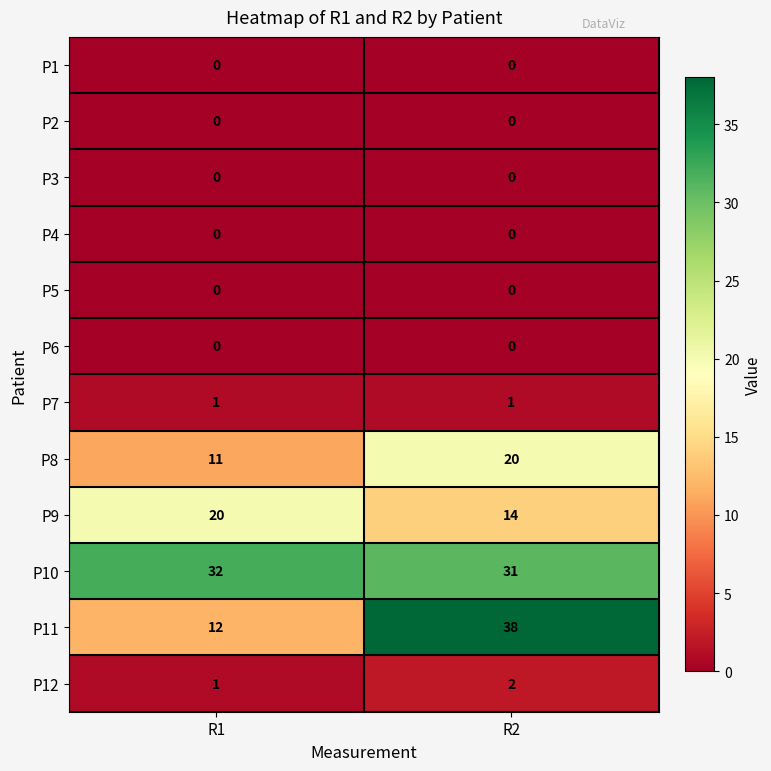

Reading left to right, transcribe all the data shown in this chart.

P1: 0	0
P2: 0	0
P3: 0	0
P4: 0	0
P5: 0	0
P6: 0	0
P7: 1	1
P8: 11	20
P9: 20	14
P10: 32	31
P11: 12	38
P12: 1	2